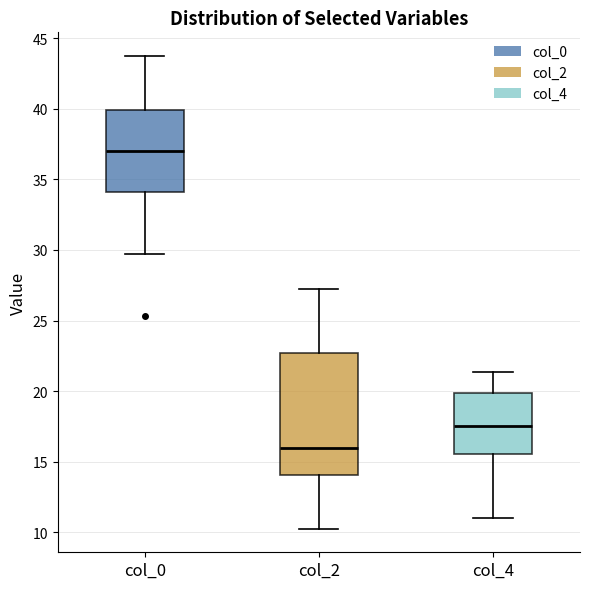

Which box's median line is the highest?

col_0